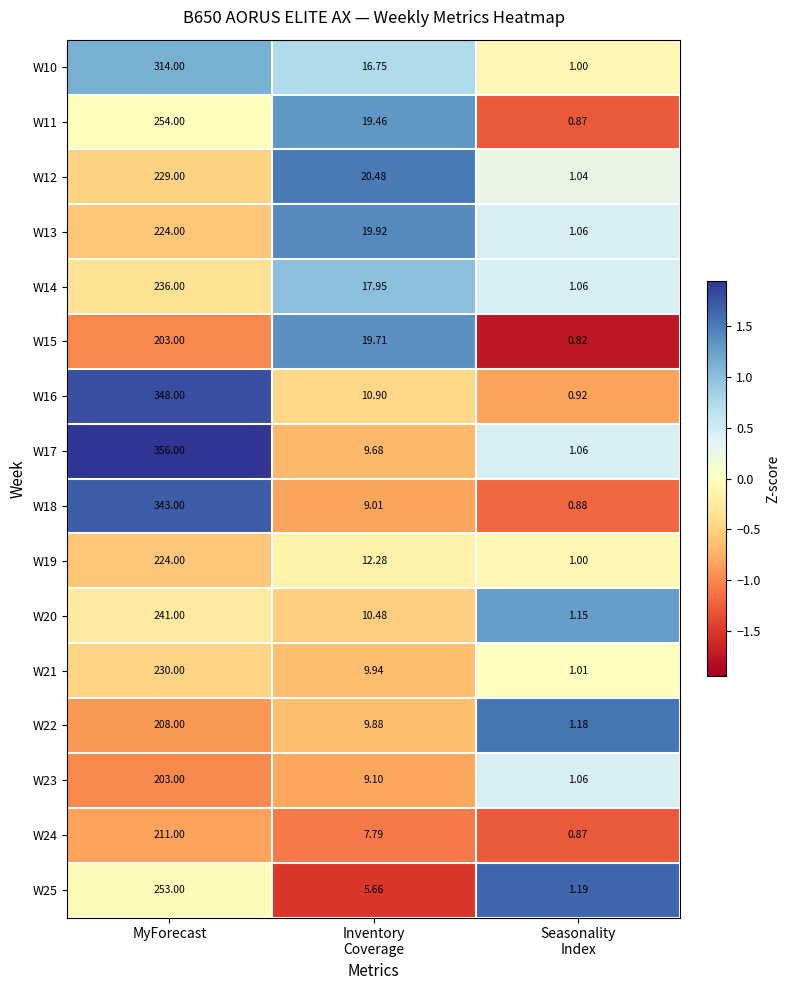

At which category is the sum across all series the highest?

MyForecast